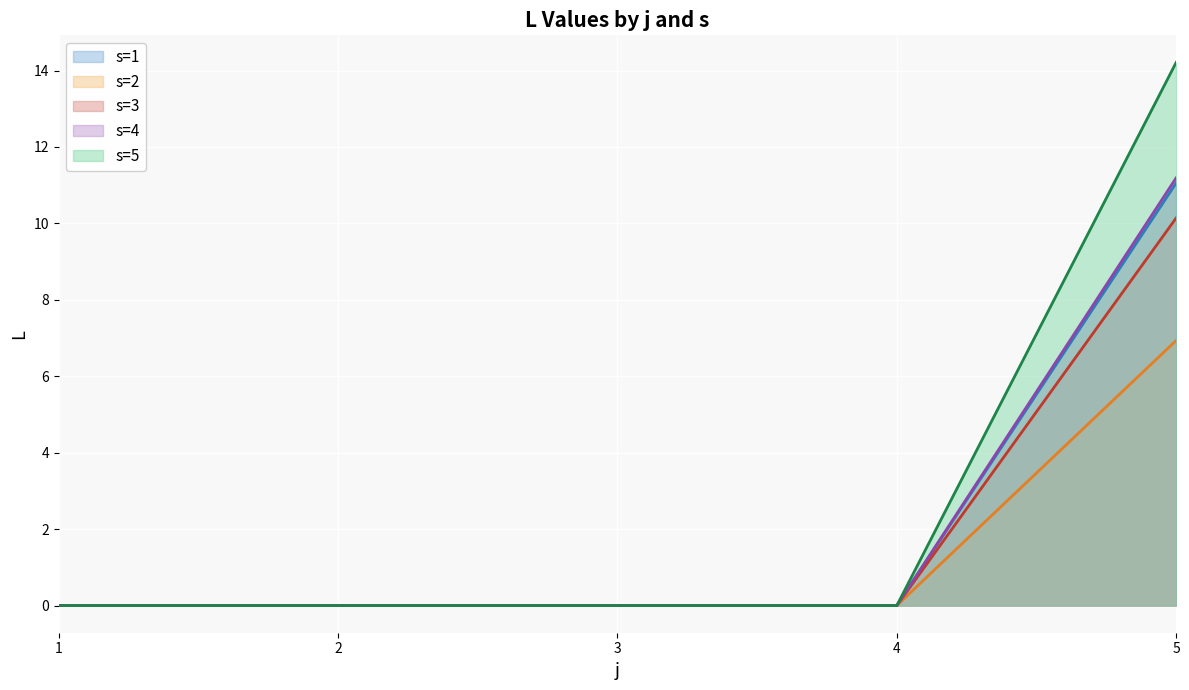

Is the value of s=4 at 4 greater than the value of s=5 at 5?

No